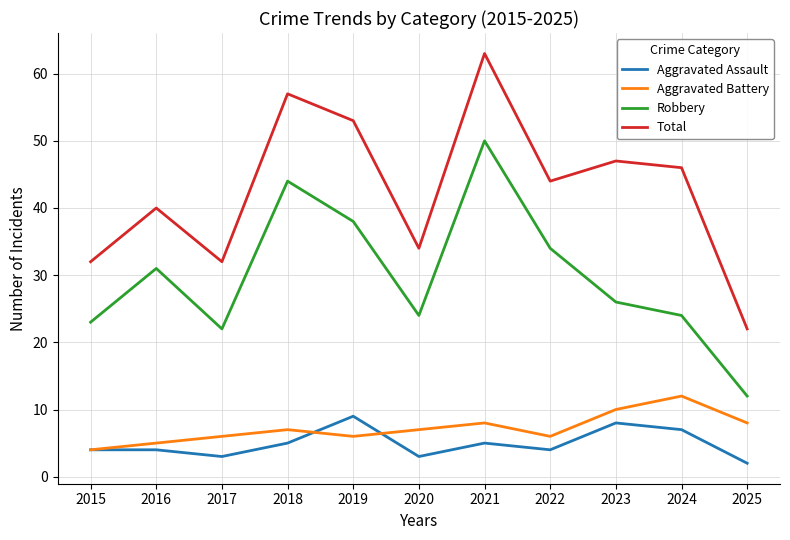

How many categories are shown in the chart?

11